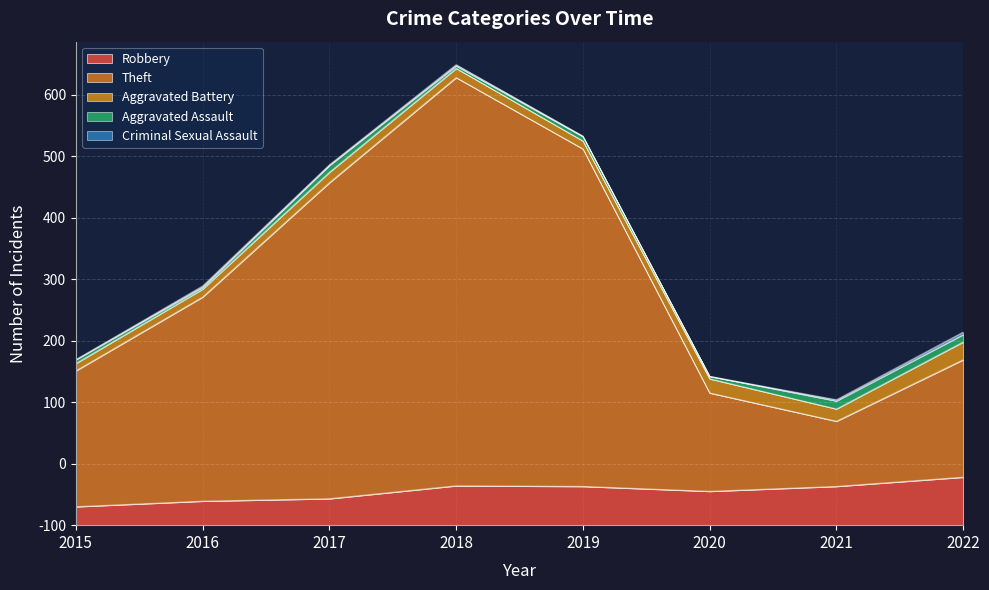

Reading left to right, list all the values displayed in this chart.

Robbery: 30	39	43	64	63	55	63	78
Theft: 221	332	514	664	549	160	106	191
Aggravated Battery: 12	13	17	15	13	23	20	29
Aggravated Assault: 6	3	11	4	7	4	13	12
Criminal Sexual Assault: 0	2	1	2	1	0	2	4